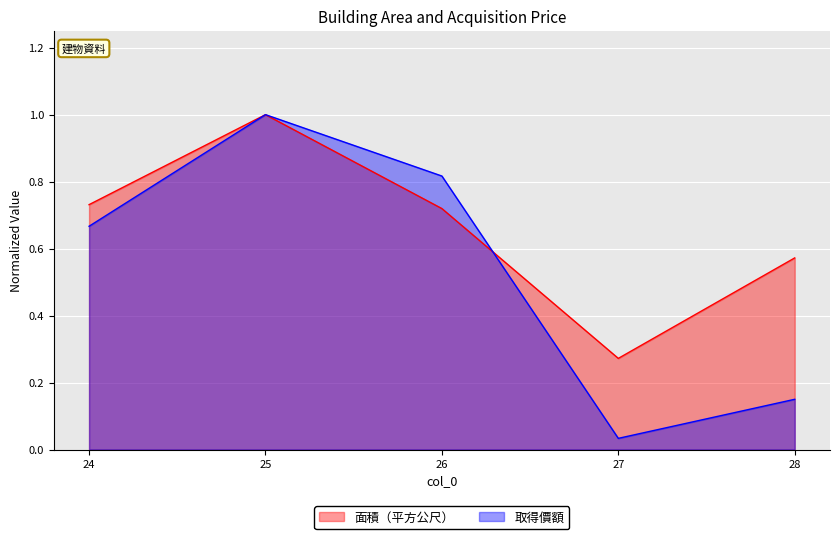

Reading left to right, what are all the values shown in this chart?

面積（平方公尺）: 0.7	1.0	0.7	0.3	0.6
取得價額: 0.7	1.0	0.8	0.0	0.1